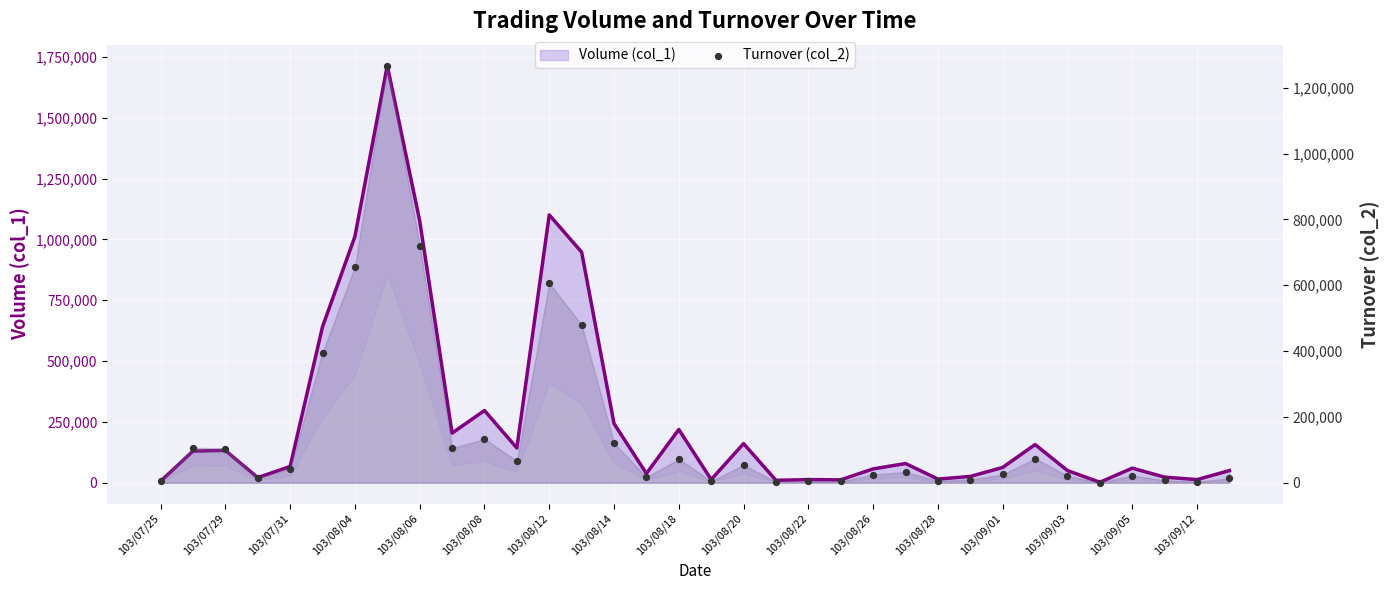

Between 103/08/06 and 103/07/29, which is larger?

103/08/06